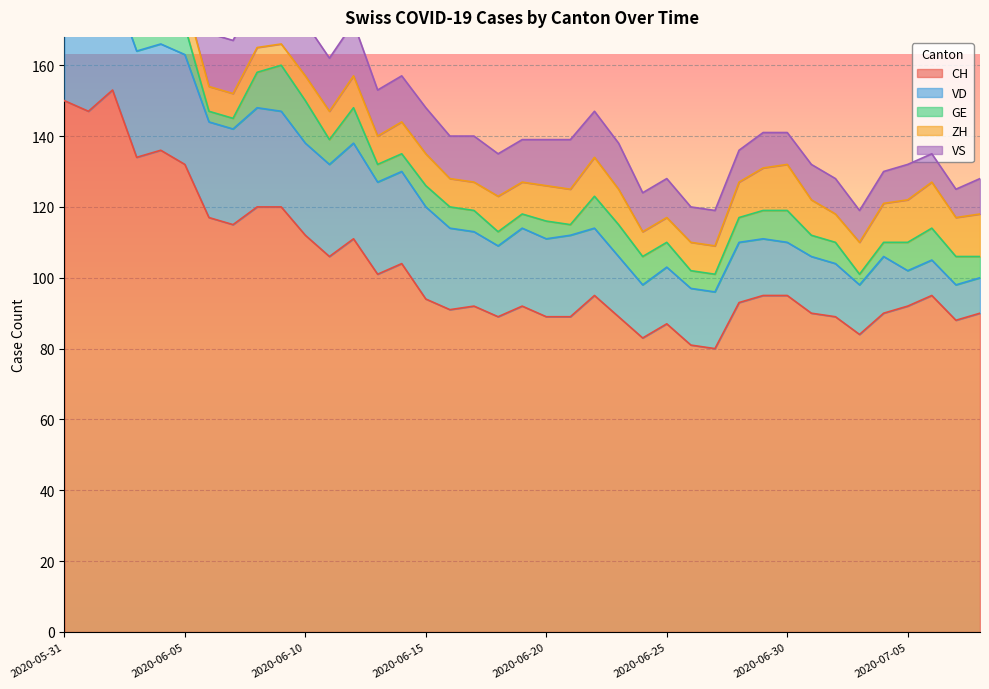

What is the approximate value of VS at 2020-07-05?

10